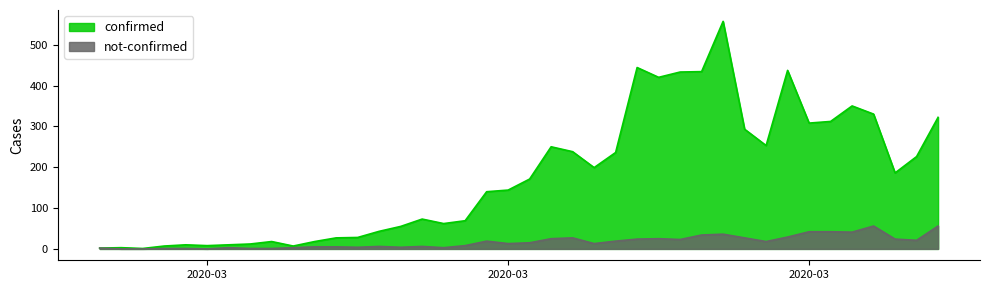

What is the label of the 10th point from the right?

2020-03-28